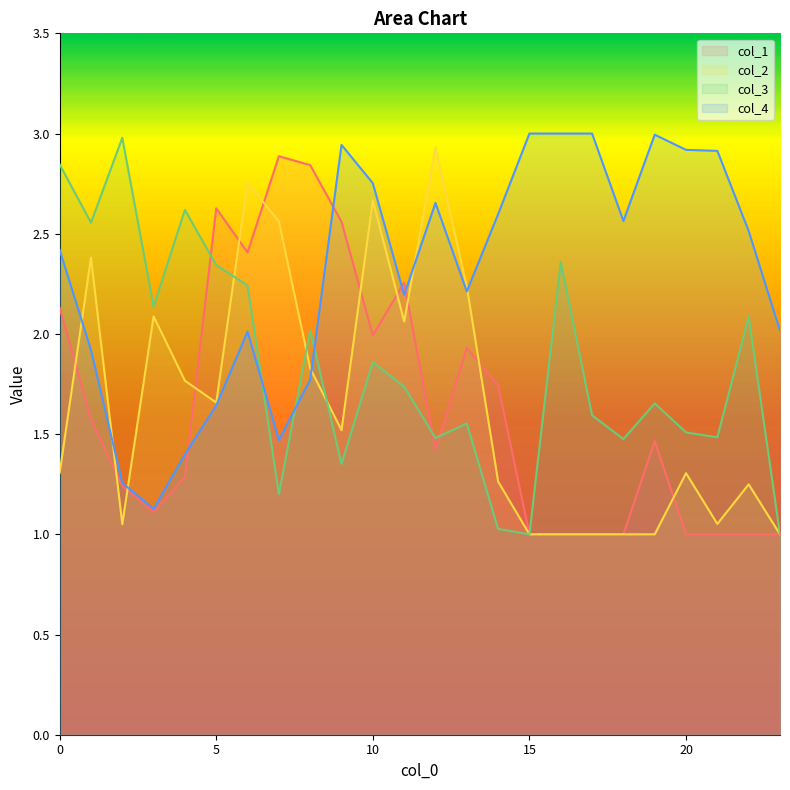

Which has a higher value, 13 or 19?

13